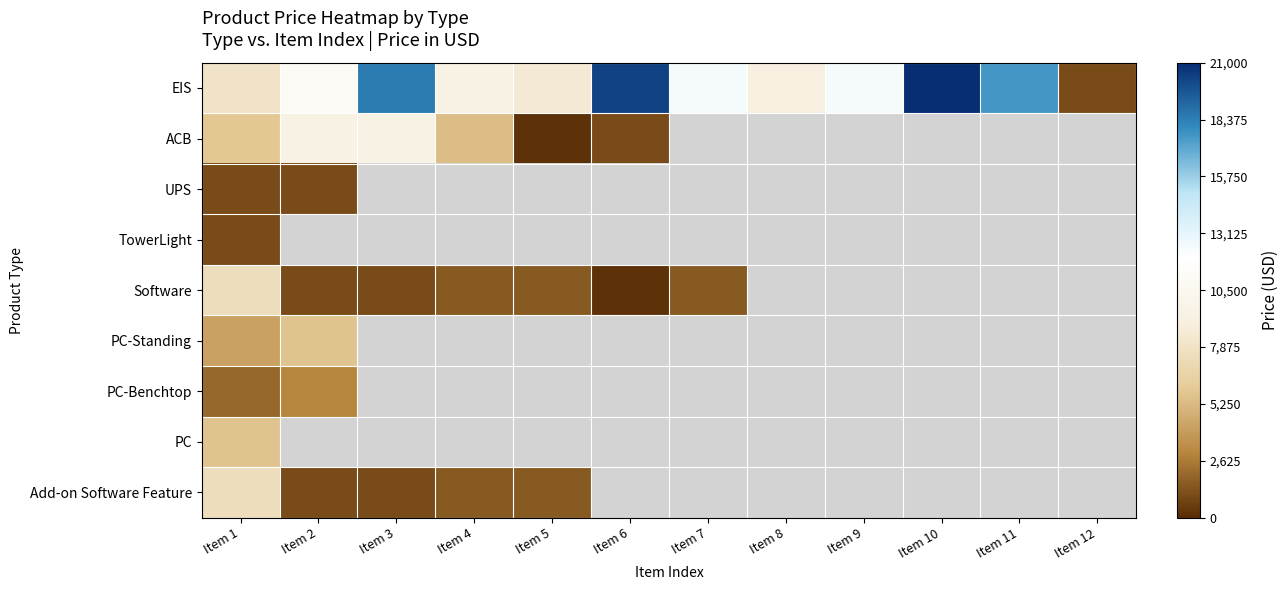

Which category has the lowest value in the UPS series?

Item 1